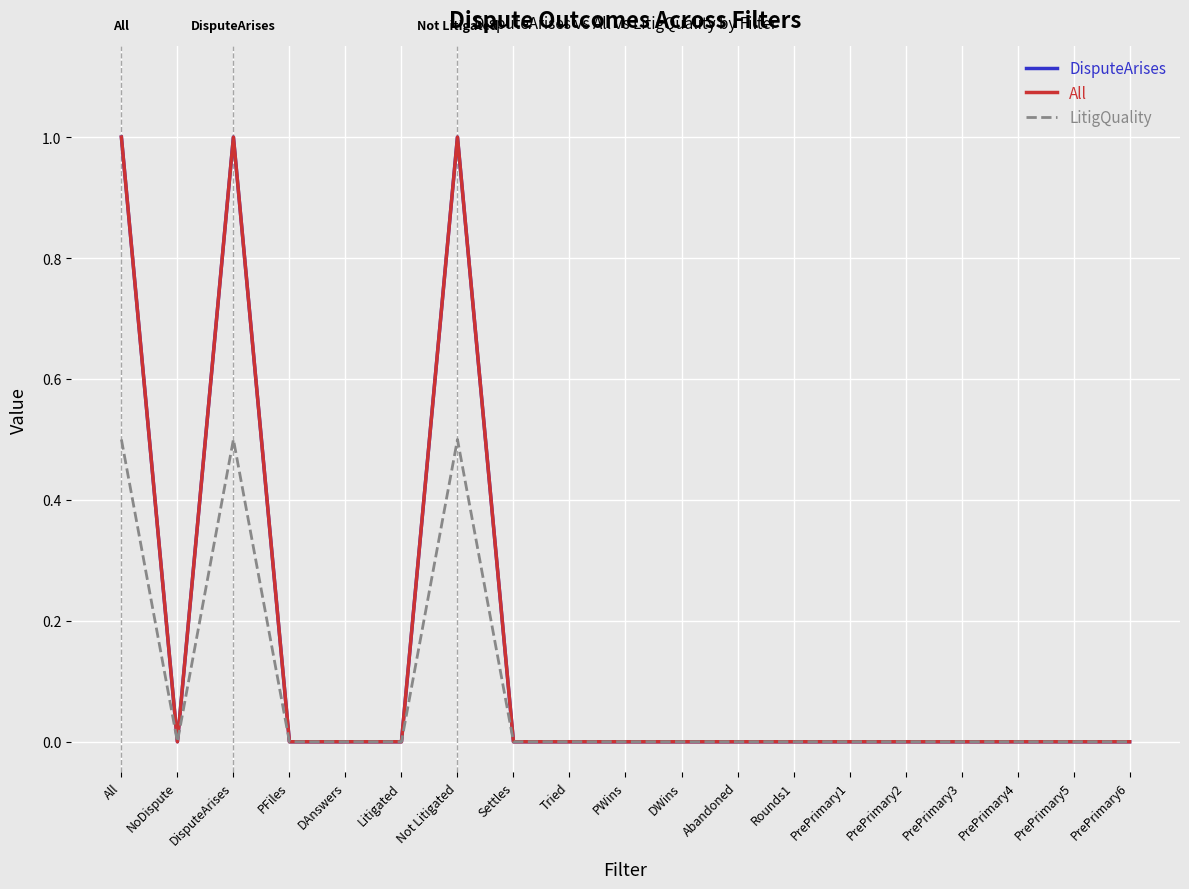

The All series shows 1.7 at All. True or false?

False